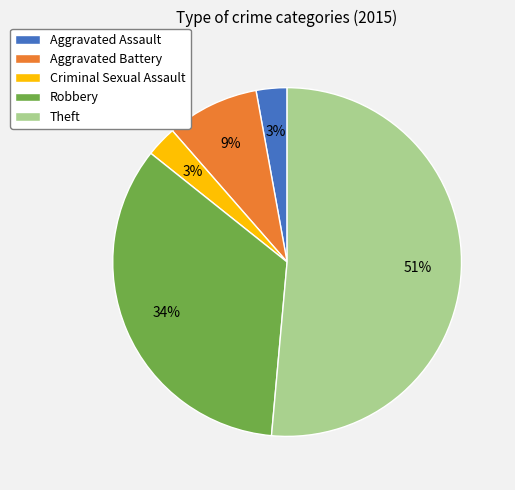

What is the largest slice in the pie chart?

Theft